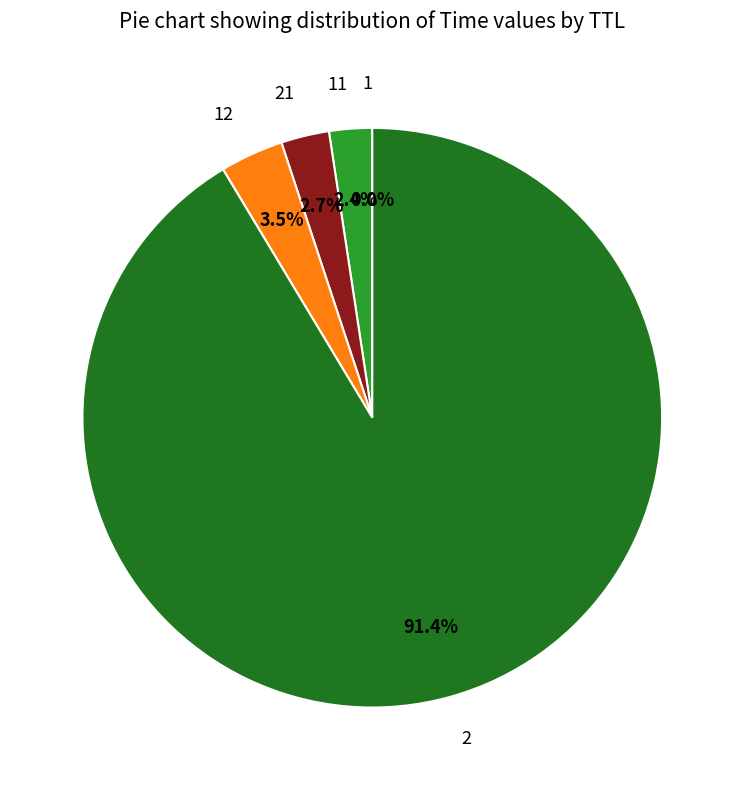

Which slice represents more than half of the pie?

2